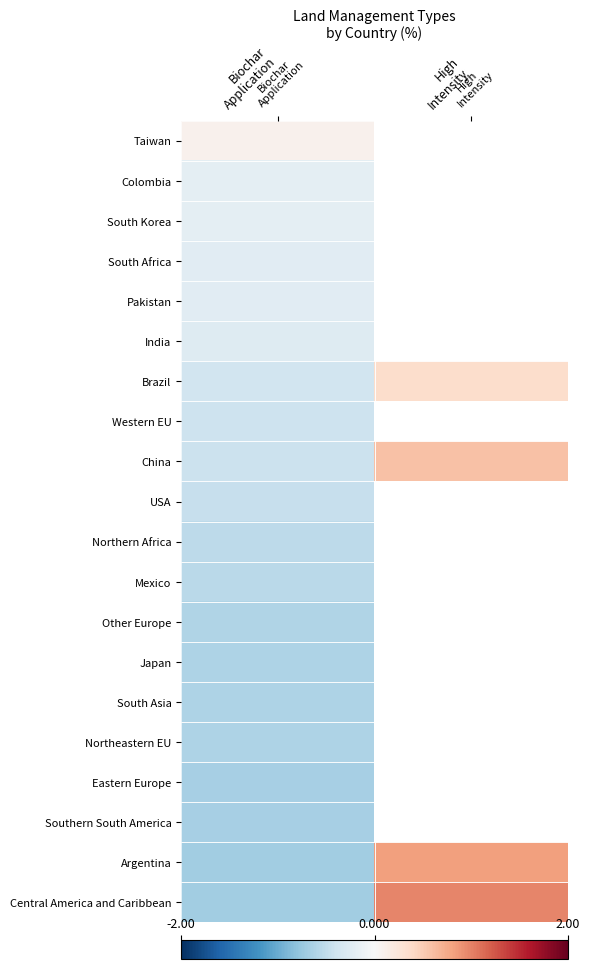

The value of USA at Biochar Application is -0.5. True or false?

True